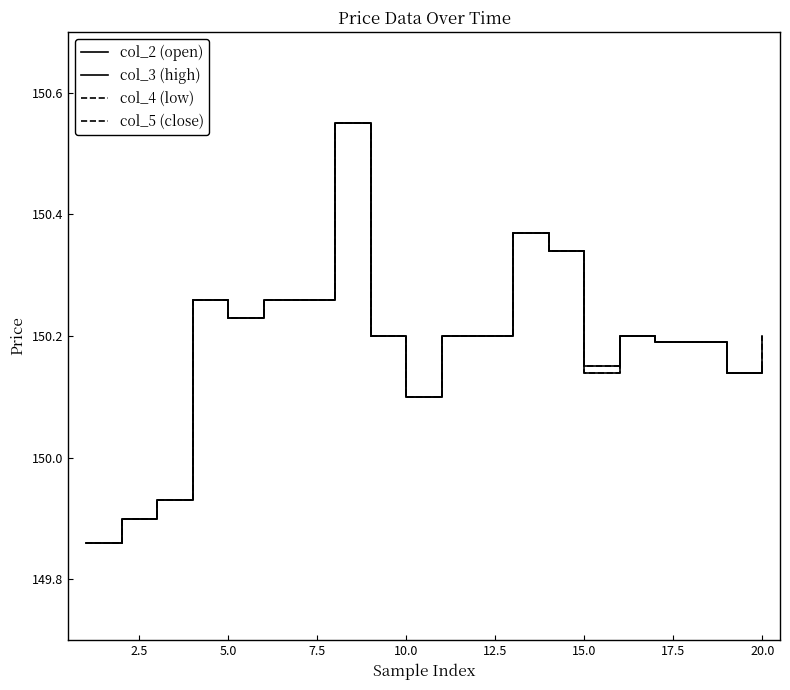

Reading left to right, list all the values displayed in this chart.

col_2 (open): 149.9	149.9	149.9	150.3	150.2	150.3	150.3	150.6	150.2	150.1	150.2	150.2	150.4	150.3	150.2	150.2	150.2	150.2	150.1	150.2
col_3 (high): 149.9	149.9	149.9	150.3	150.2	150.3	150.3	150.6	150.2	150.1	150.2	150.2	150.4	150.3	150.1	150.2	150.2	150.2	150.1	150.2
col_4 (low): 149.9	149.9	149.9	150.3	150.2	150.3	150.3	150.6	150.2	150.1	150.2	150.2	150.4	150.3	150.2	150.2	150.2	150.2	150.1	150.2
col_5 (close): 149.9	149.9	149.9	150.3	150.2	150.3	150.3	150.6	150.2	150.1	150.2	150.2	150.4	150.3	150.1	150.2	150.2	150.2	150.1	150.2